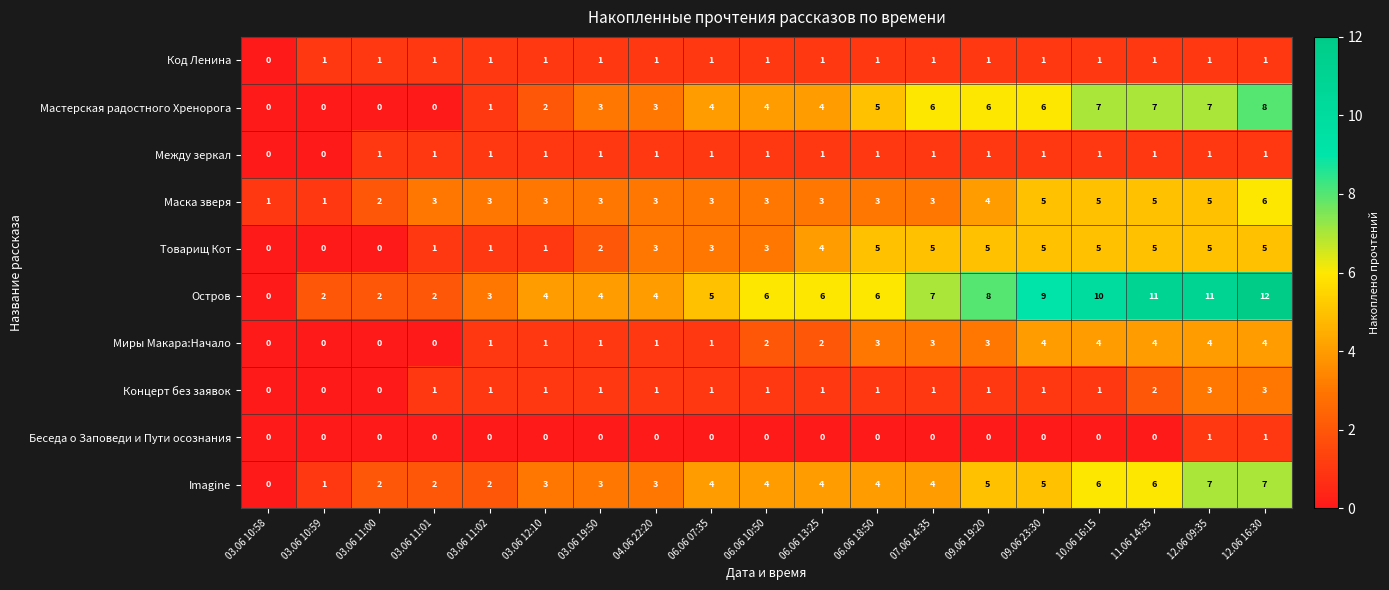

Which series changed the most between 03.06 11:02 and 09.06 23:30?

Остров